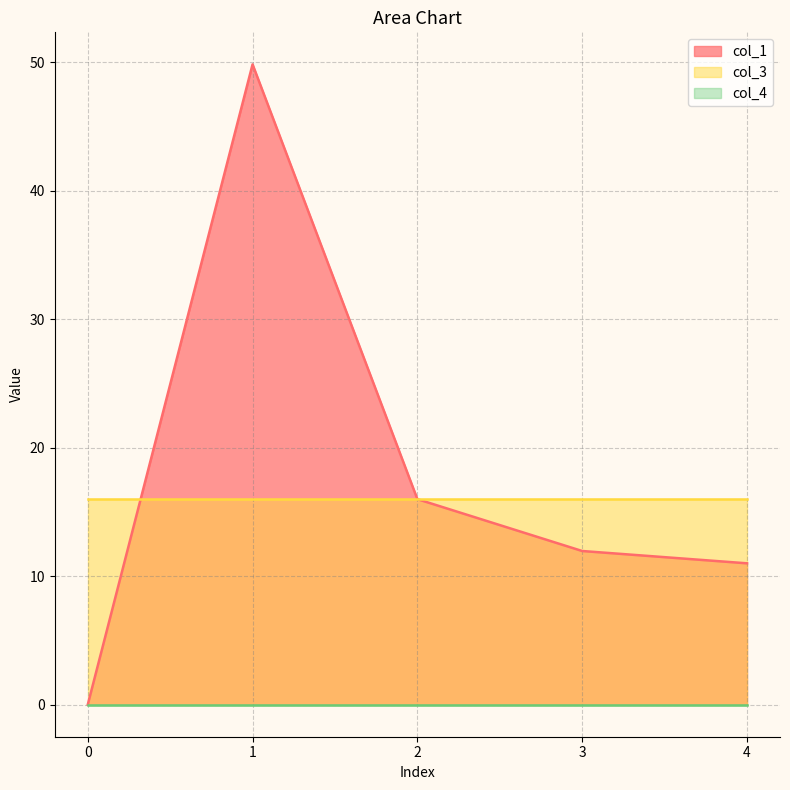

True or false: col_4 and col_3 cross at least once.

False